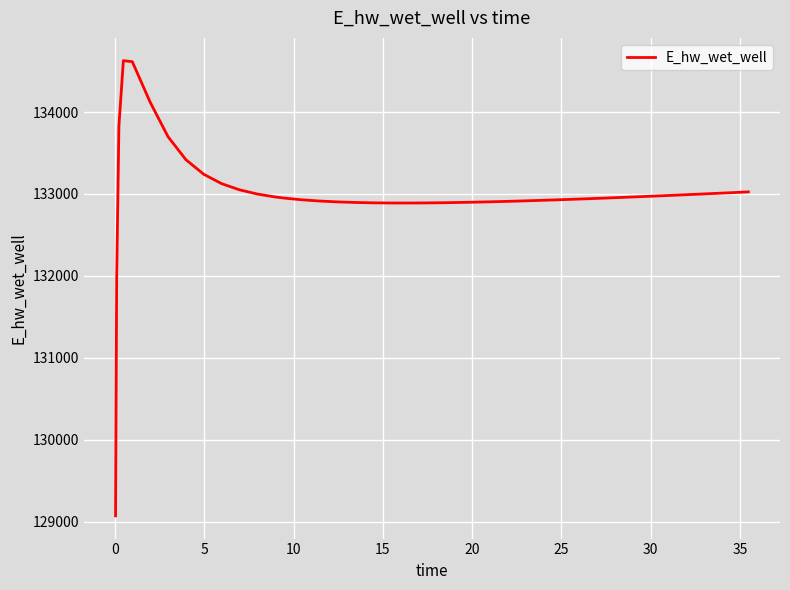

How many series are shown in this chart?

1